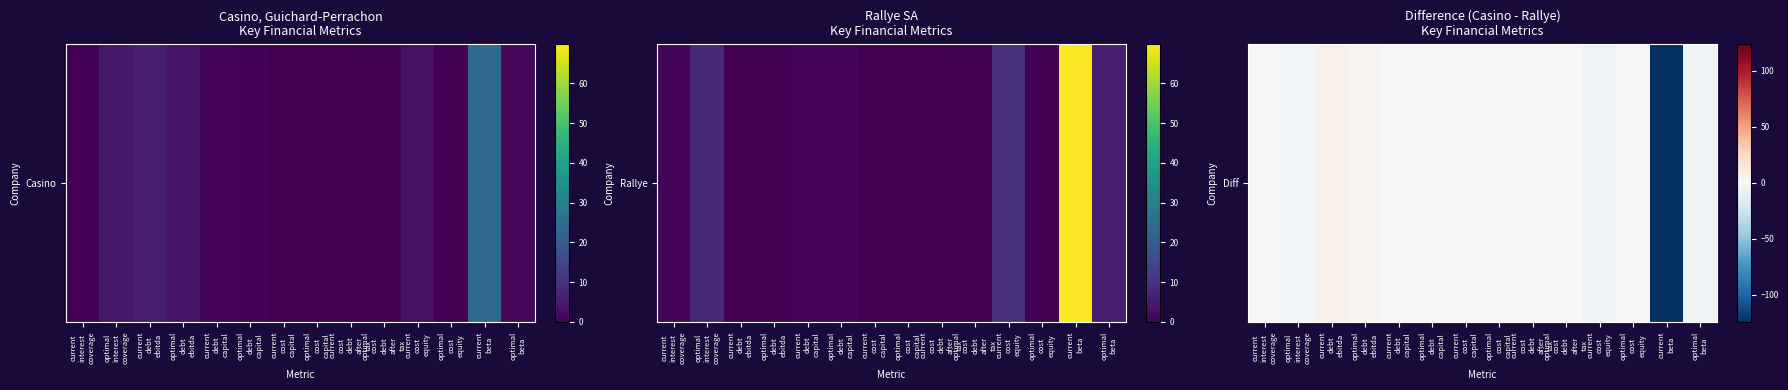

Count the number of categories in the chart.

14